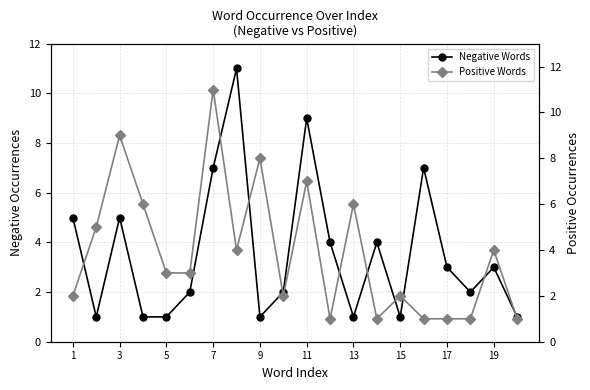

At which category does Negative Words reach its first local peak?

3